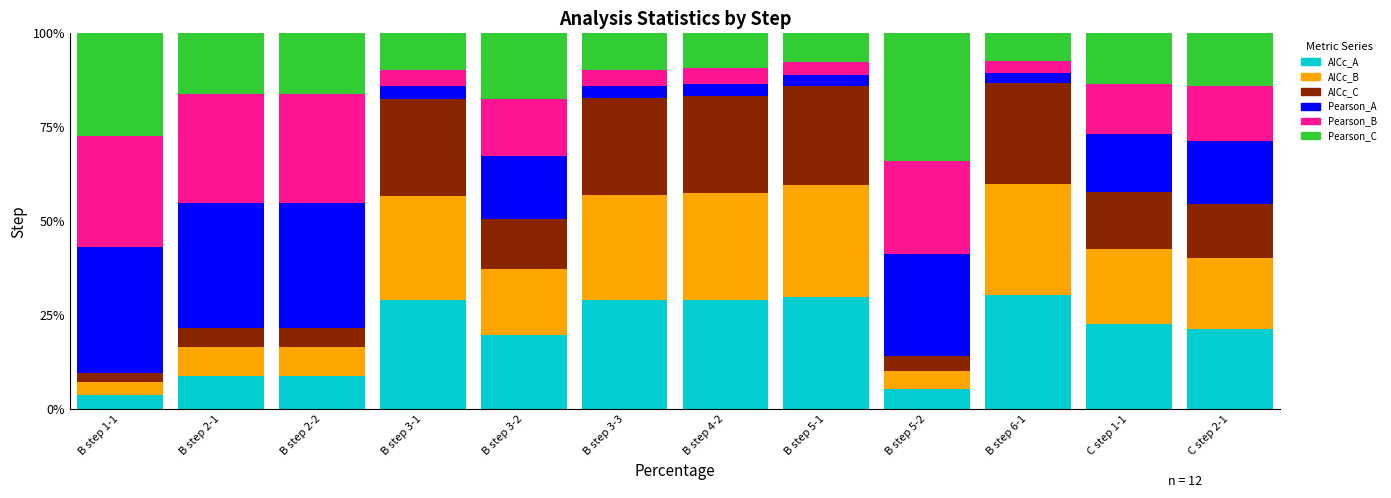

Is it true that AICc_A equals 34.5 at B step 3-2?

False